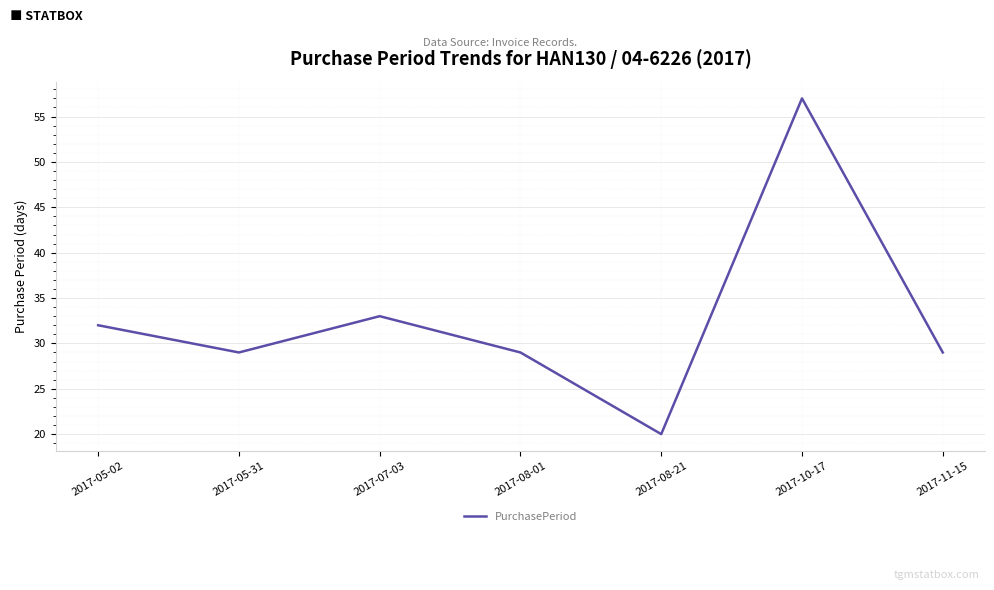

Which category has the lowest value across all series?

2017-08-21